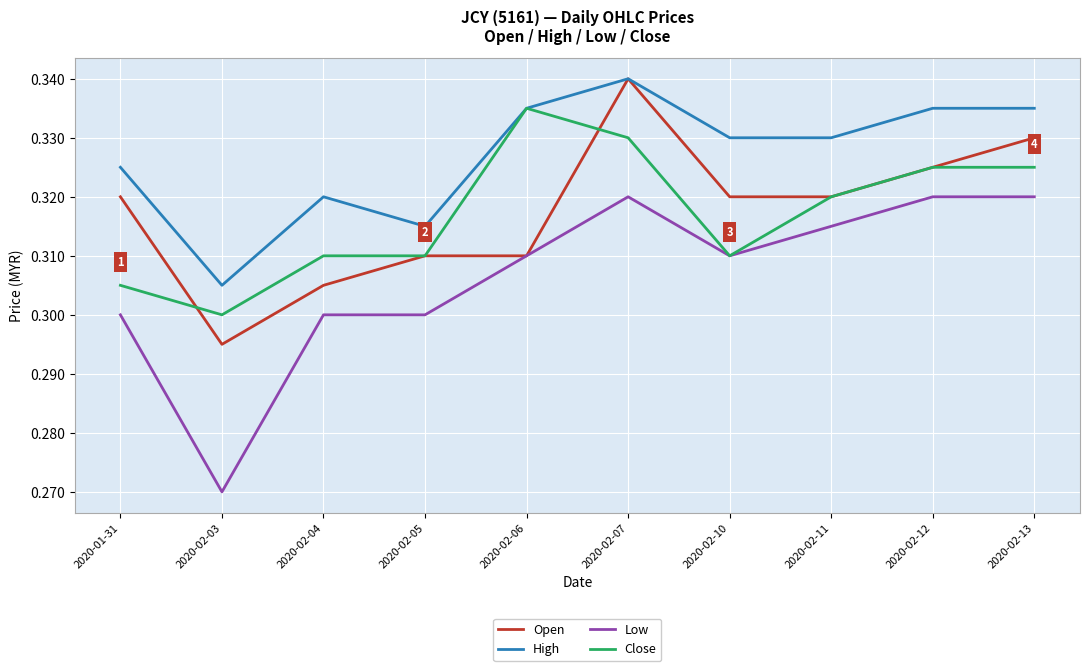

Which series has the largest range (max minus min)?

Low